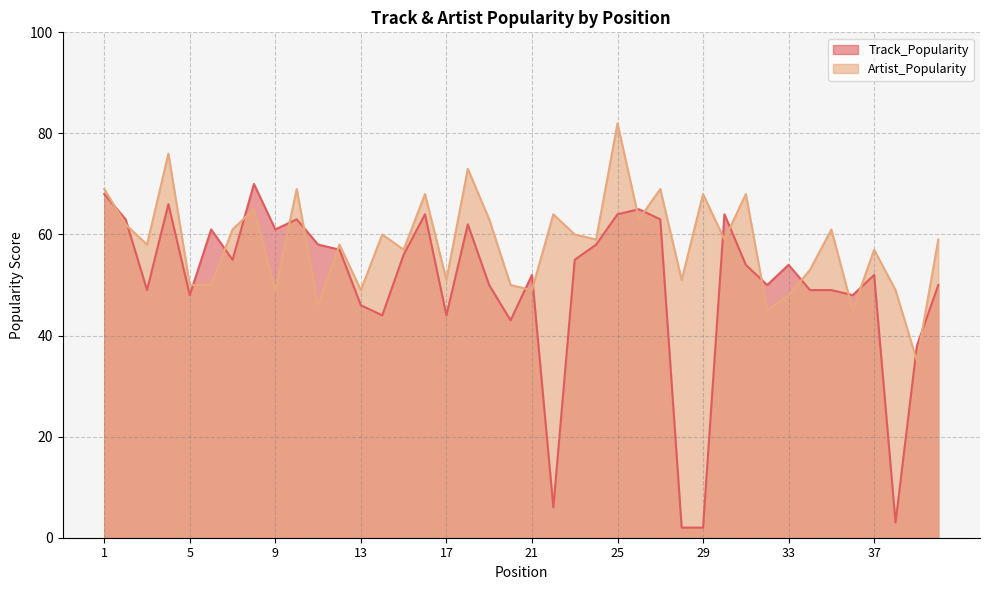

How many lines are shown in the chart?

2